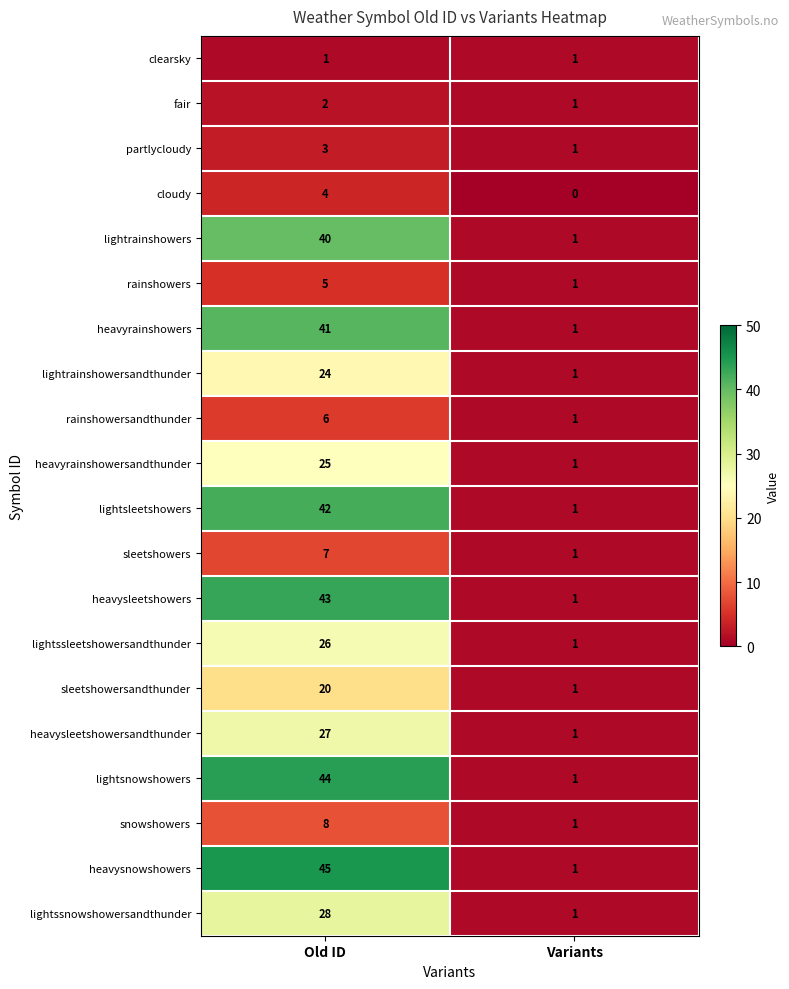

What value does the lightrainshowersandthunder series have at Old ID, to the nearest 5?

25